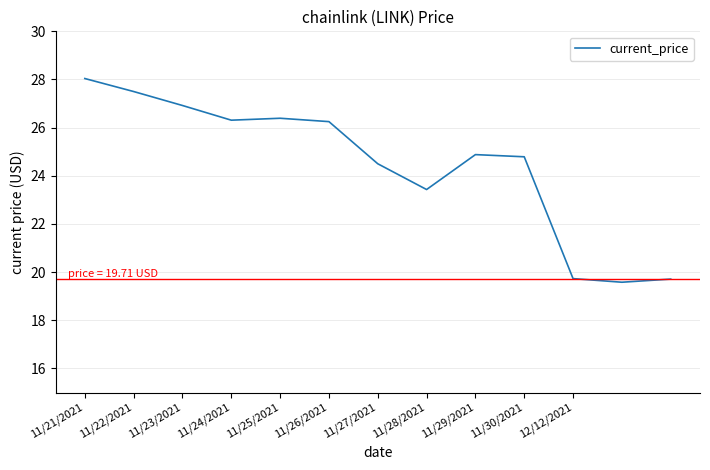

What is the greatest value displayed?

28.0